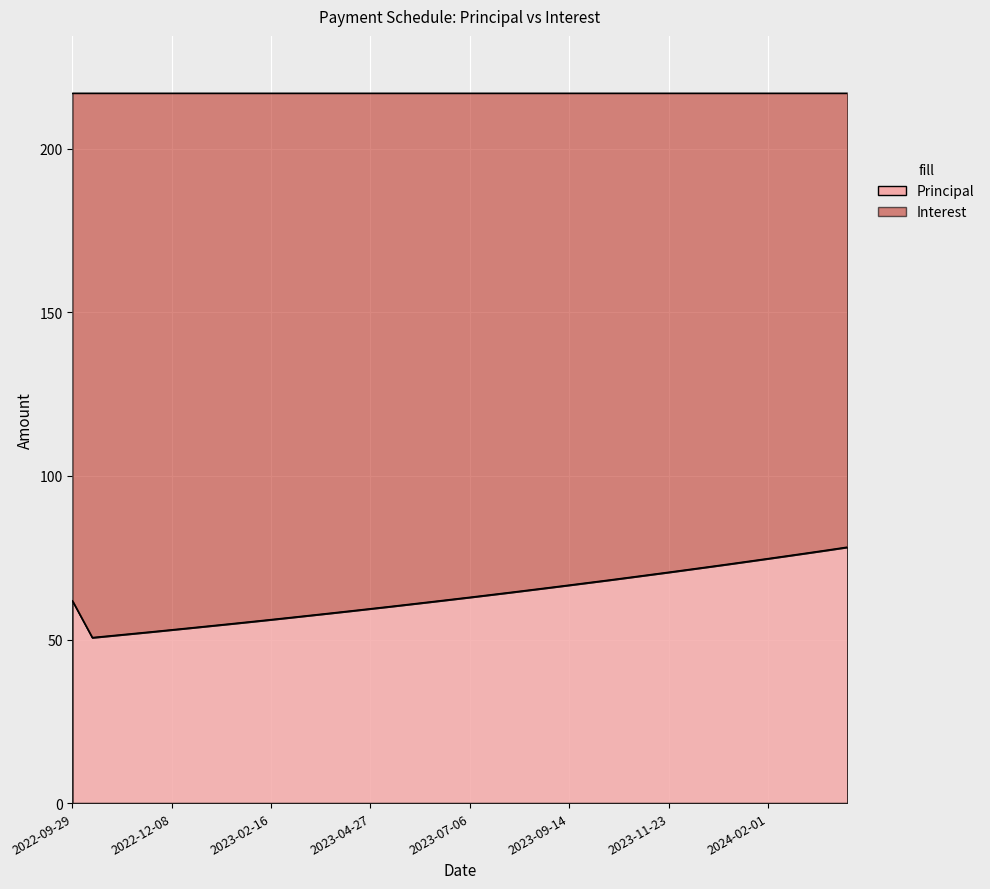

What is the greatest value displayed?

78.3